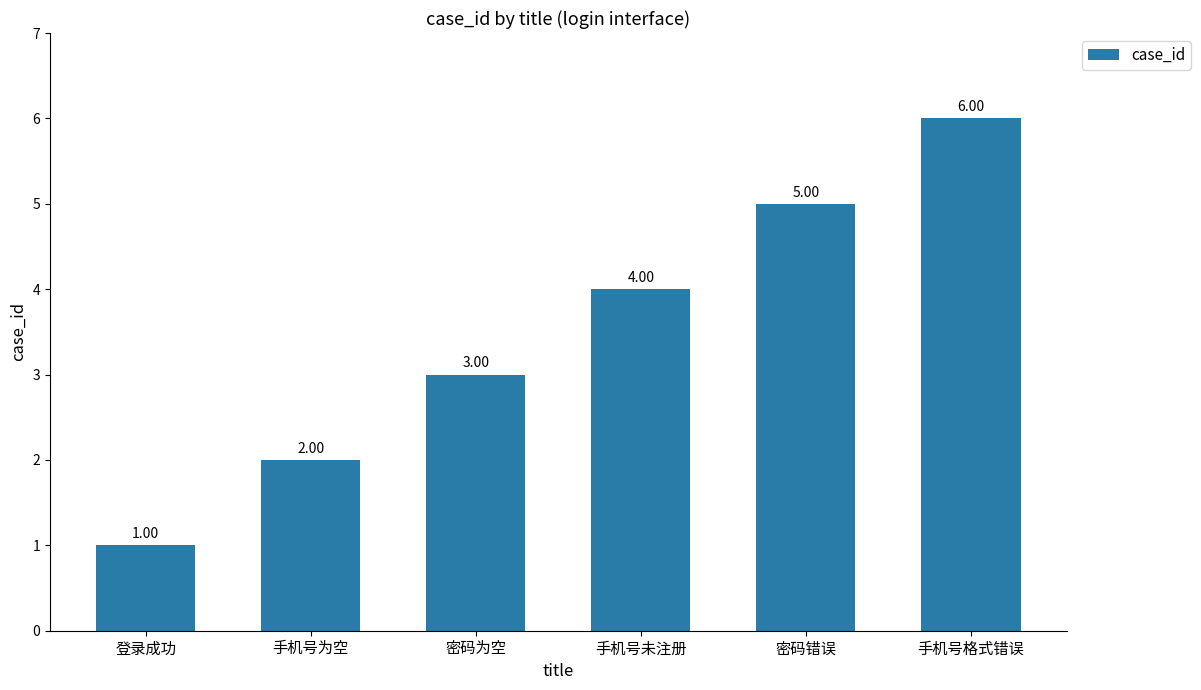

What is the change in value from 登录成功 to 密码为空?

+2